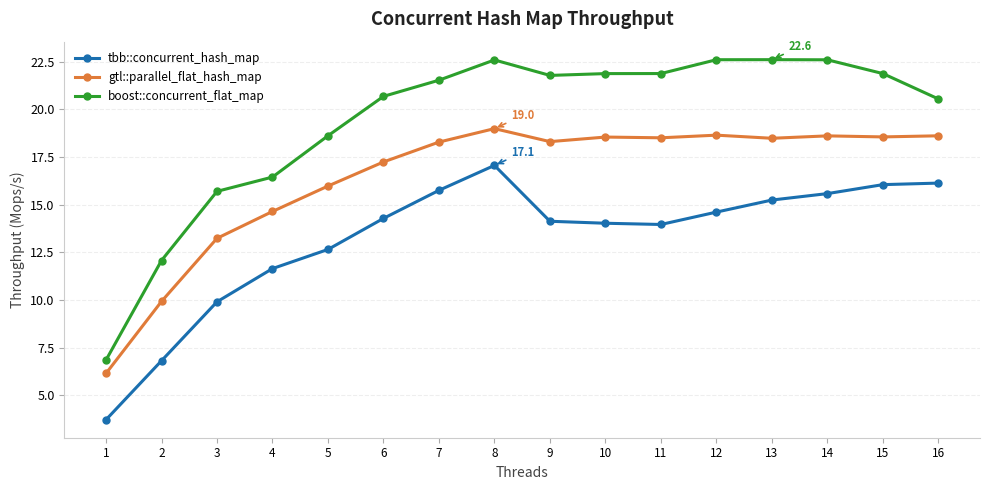

Count the number of data series in this chart.

3